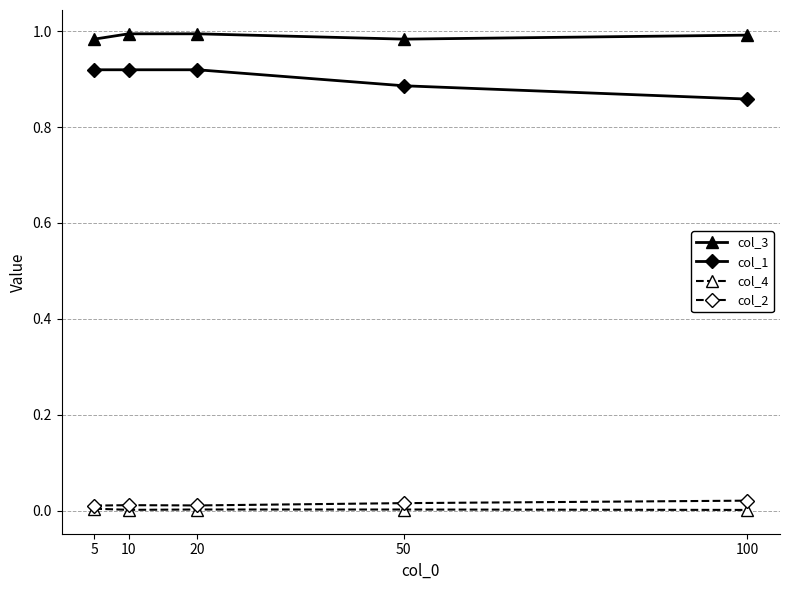

True or false: col_4 and col_1 intersect in this chart.

False